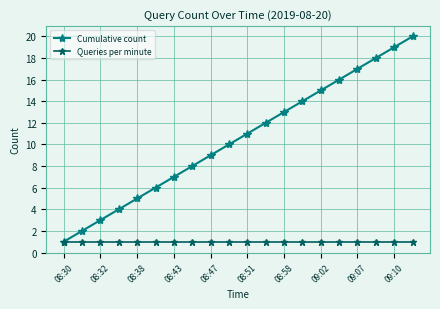

Which series has the widest spread of values?

Cumulative count